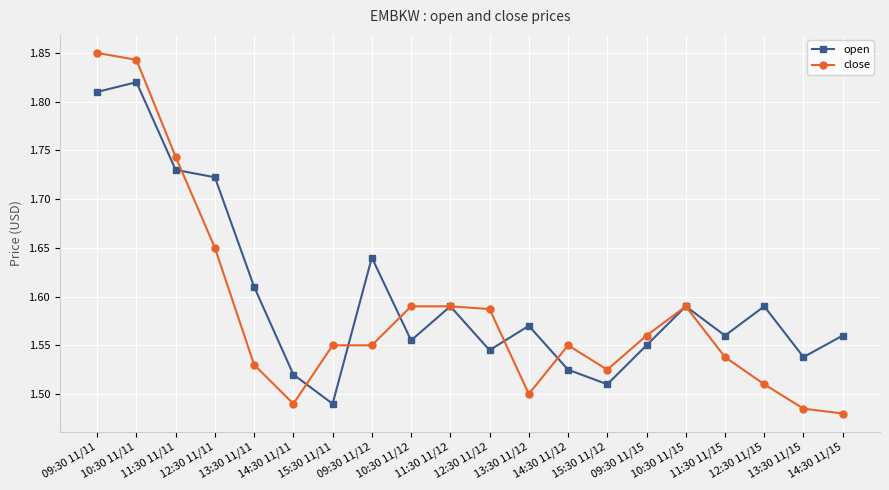

At how many categories does at least one series exceed 1?

20